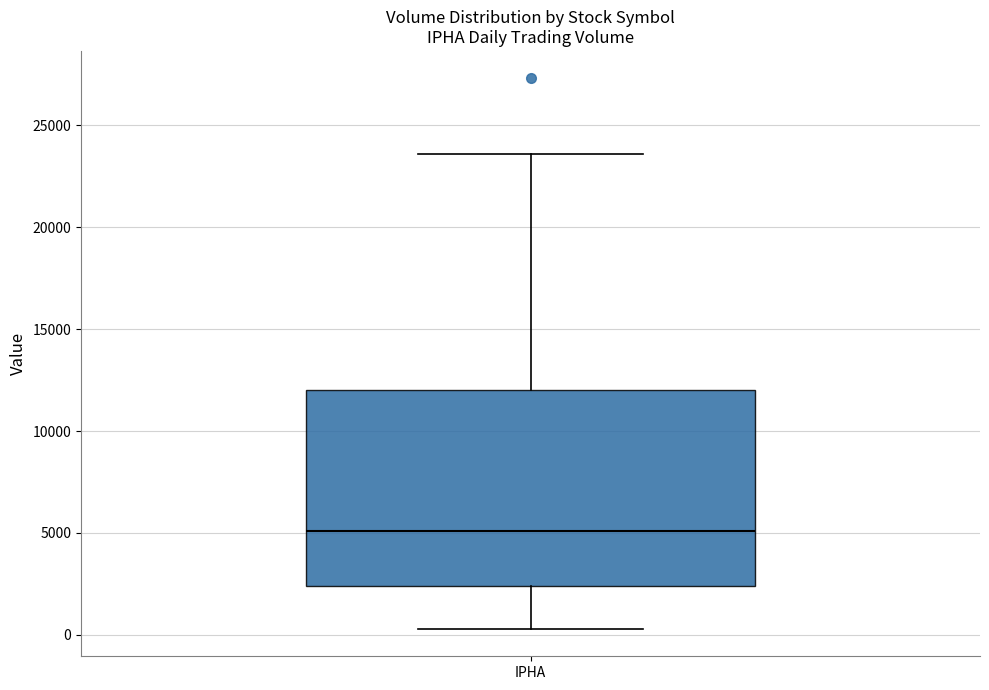

Transcribe this box plot: give where the median line is, the range the box spans, and where the two whiskers end, as read against the y-axis. The values are not printed on the chart, so give them approximately, as read against the axis.

median 5000, box 2500 to 12000, whiskers 500 to 23500